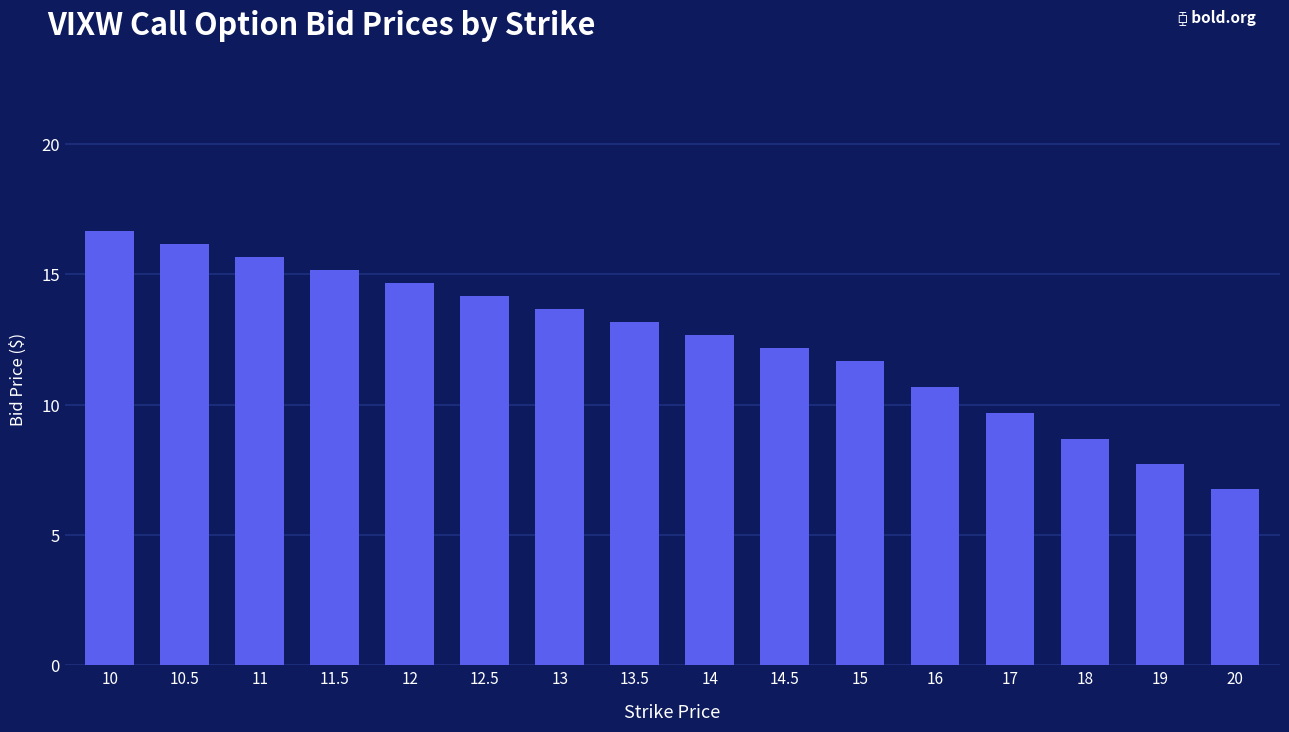

How many bars are there in total?

16